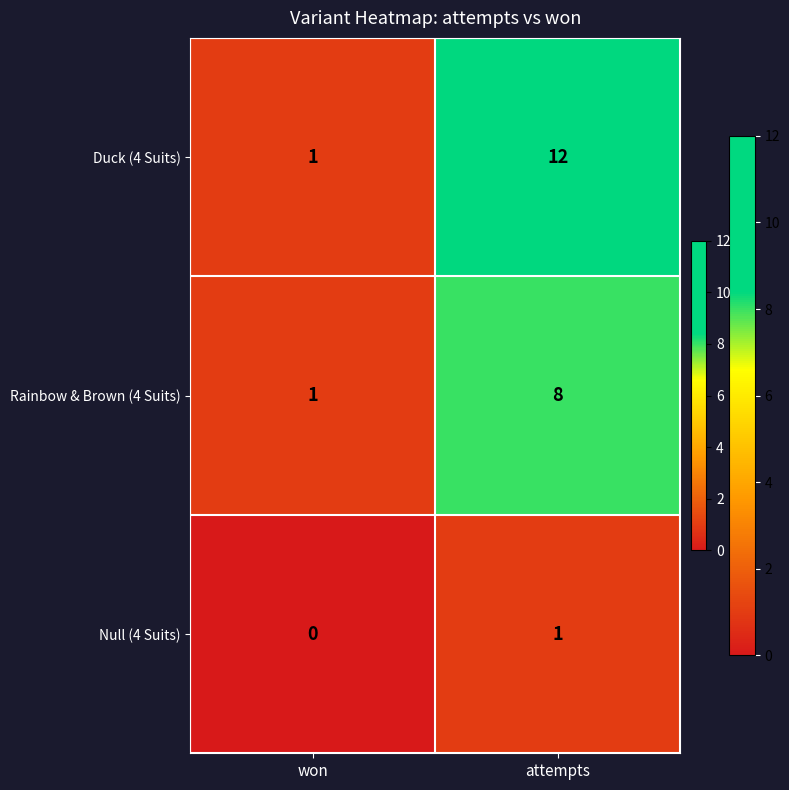

What is the approximate value of Duck (4 Suits) at attempts, to the nearest 5?

10